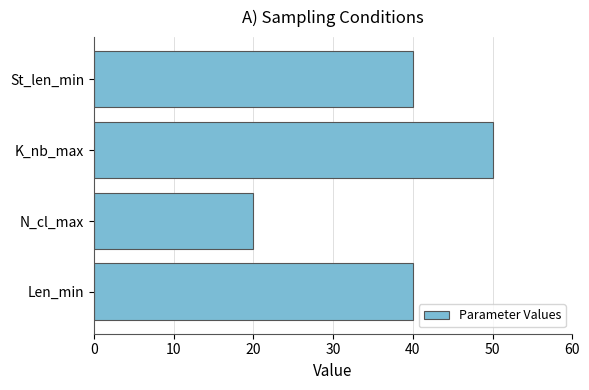

Reading top to bottom, extract all data points from this chart.

40	50	20	40